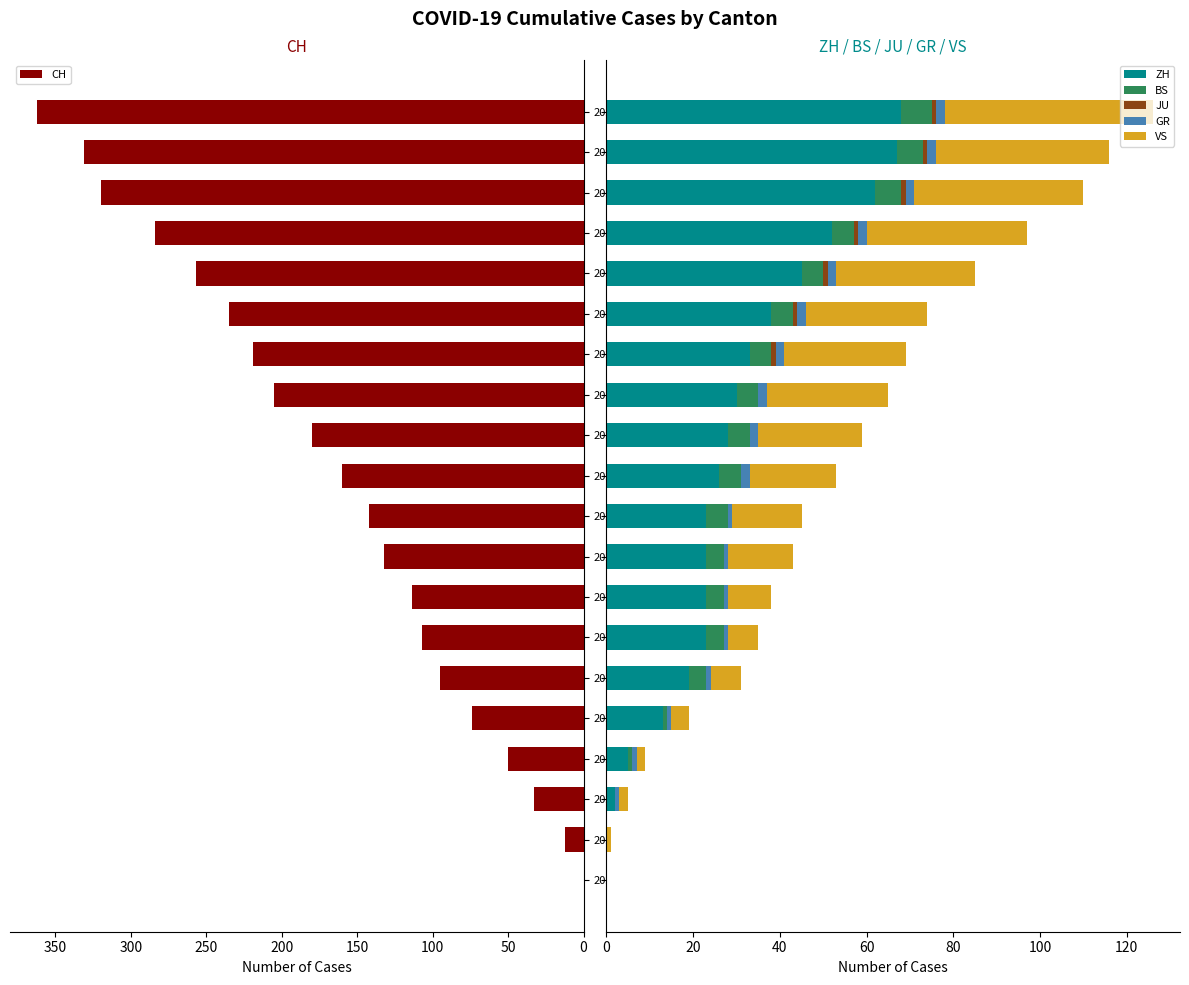

What is the maximum value for ZH?

68